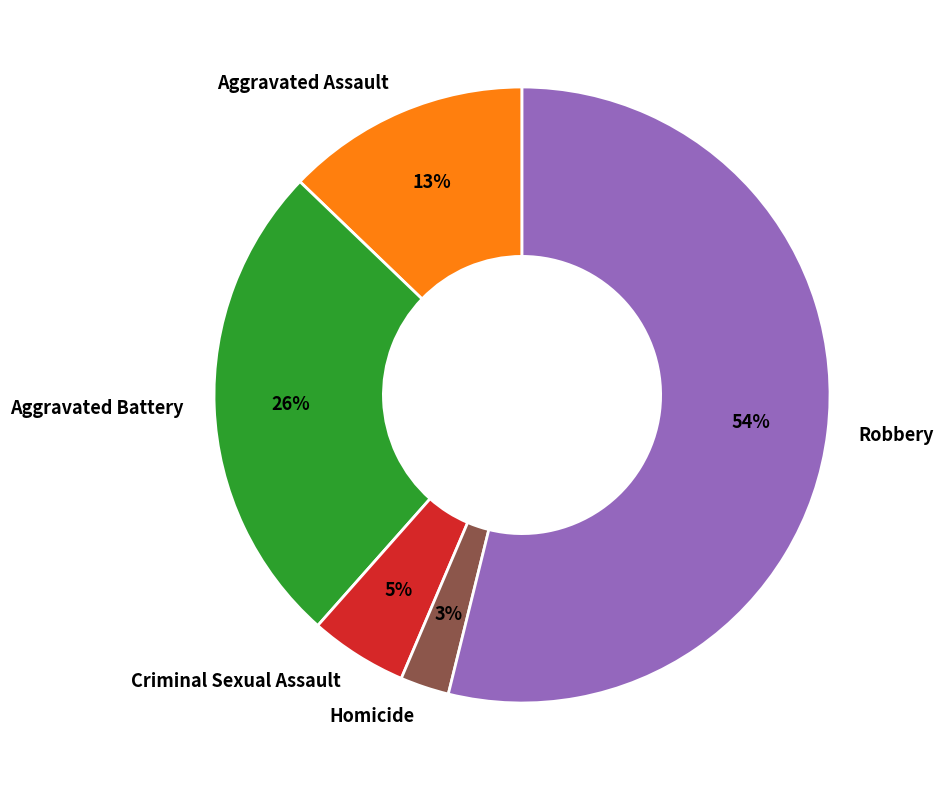

Is it true that Criminal Sexual Assault is 1% of the pie?

False